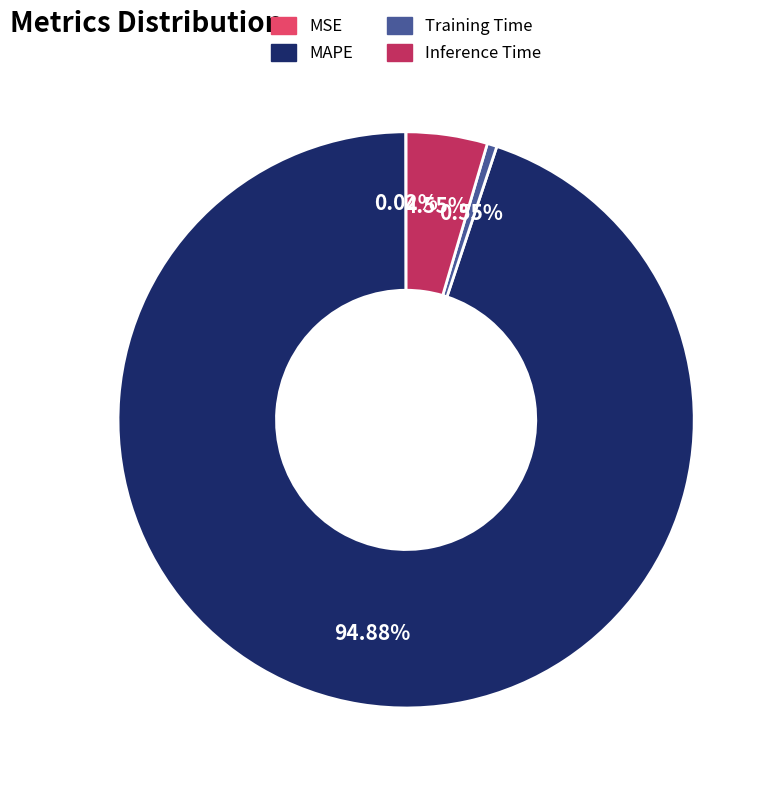

Which has a higher value, Training Time or MAPE?

MAPE